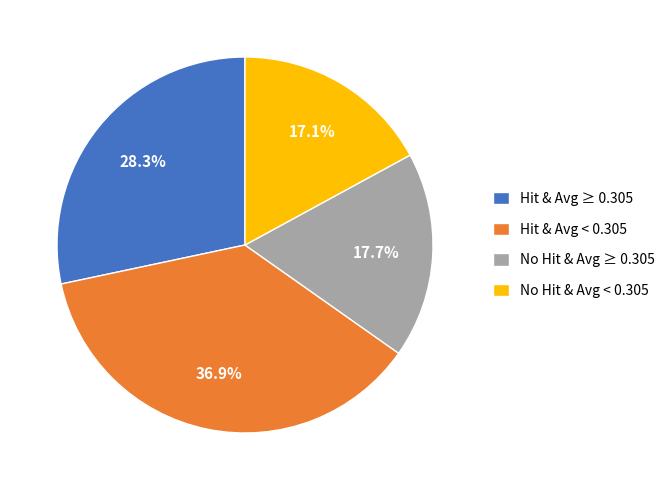

What is the total percentage of Hit & Avg < 0.305 and No Hit & Avg ≥ 0.305?

54.6%